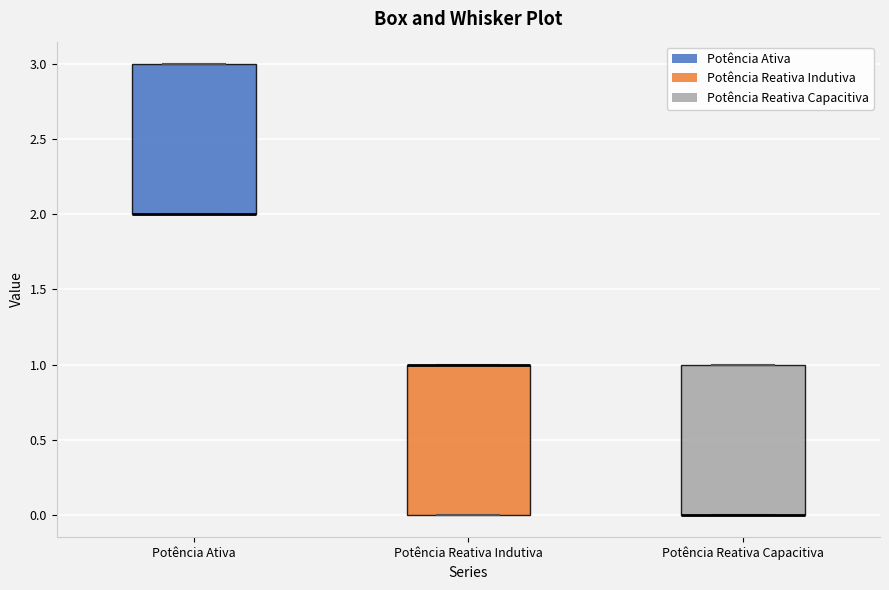

Where is the upper edge of the box for Potência Ativa on the y-axis? The values are not printed on the chart, so give them approximately, as read against the axis.

3